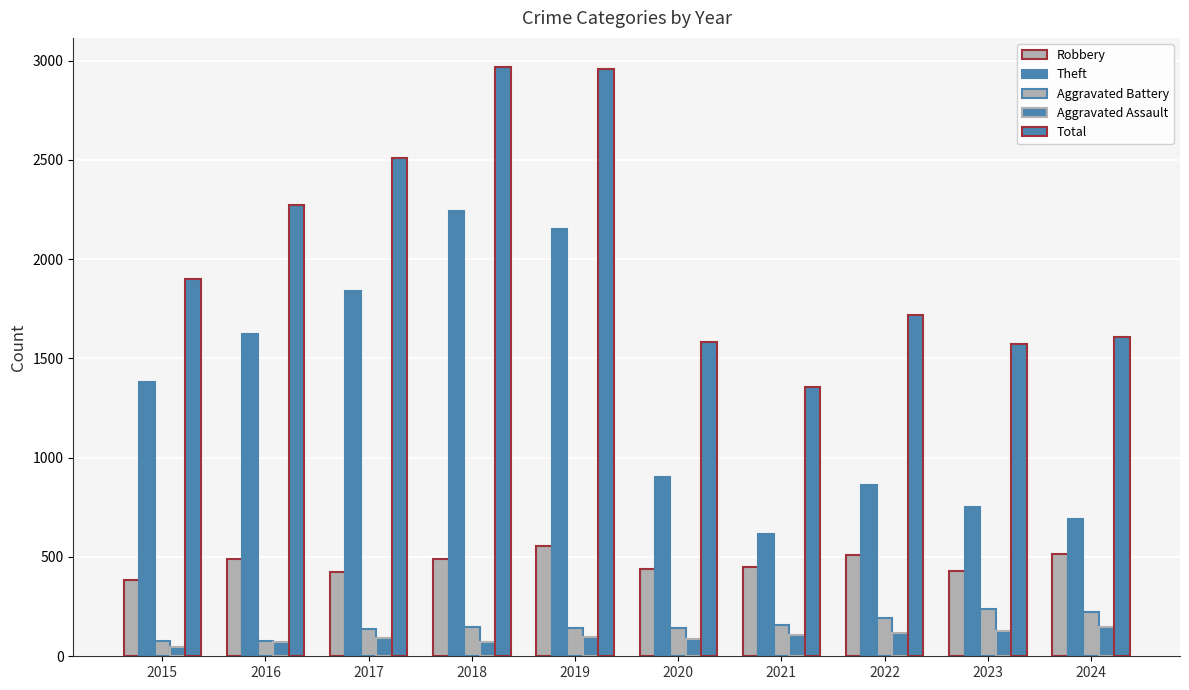

How many distinct data groups are displayed?

5